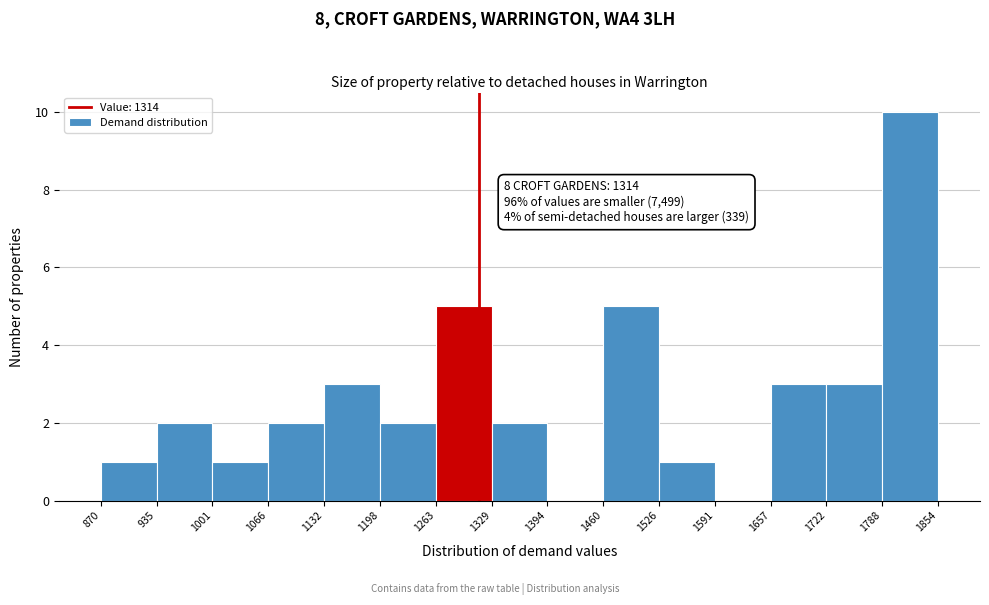

Over which range of the x-axis is the bar tallest?

1788 to 1854